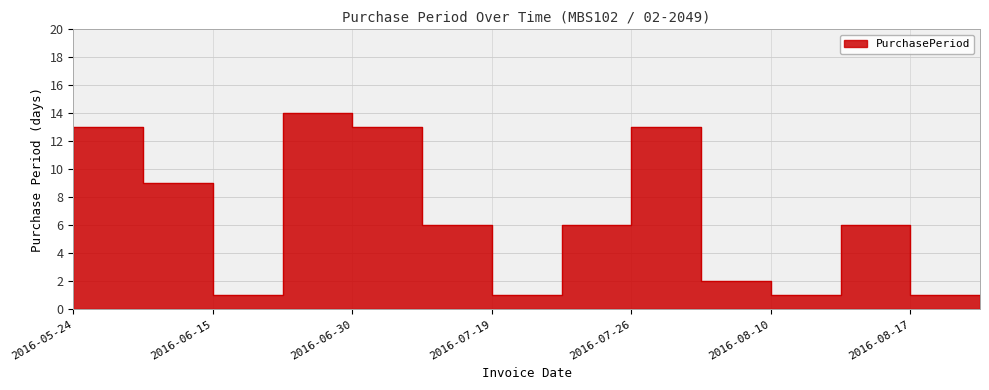

Which label corresponds to the smallest value in the chart?

2016-06-16